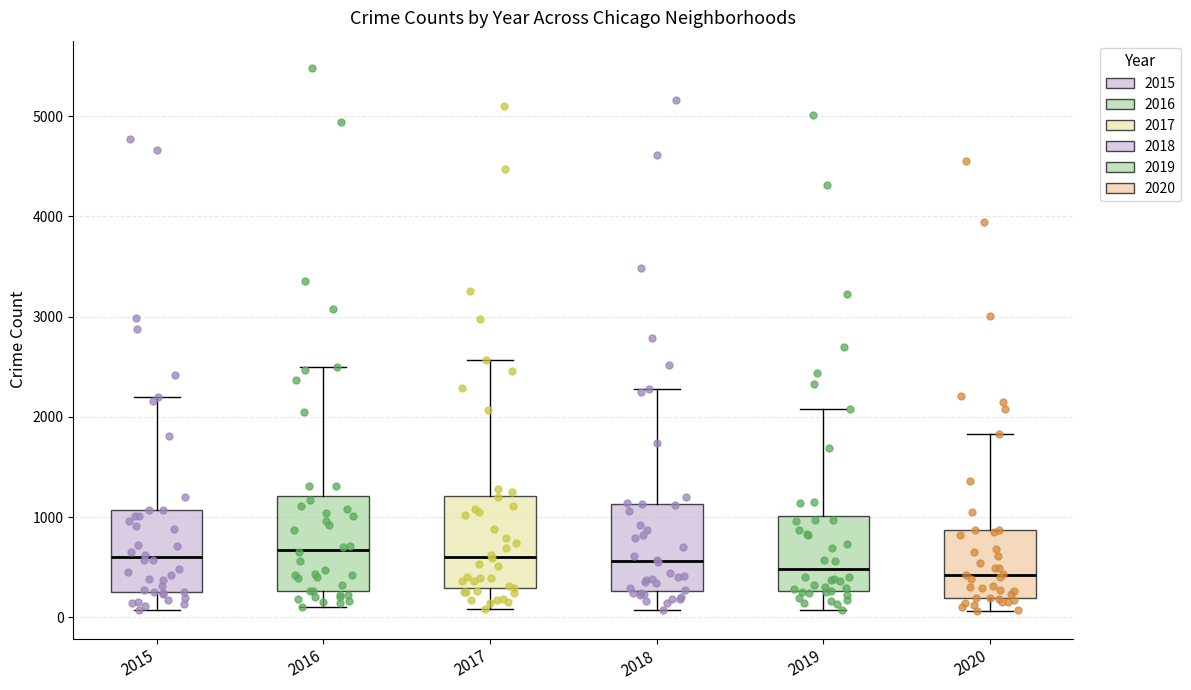

Reading left to right, transcribe this box plot: for each box, give where its median line is, the range the box spans, and where its two whiskers end, as read against the y-axis. The values are not printed on the chart, so give them approximately, as read against the axis.

2015: median 600, box 300 to 1100, whiskers 100 to 2200
2016: median 700, box 300 to 1200, whiskers 100 to 2500
2017: median 600, box 300 to 1200, whiskers 100 to 2600
2018: median 600, box 300 to 1100, whiskers 100 to 2300
2019: median 500, box 300 to 1000, whiskers 100 to 2100
2020: median 400, box 200 to 900, whiskers 100 to 1800